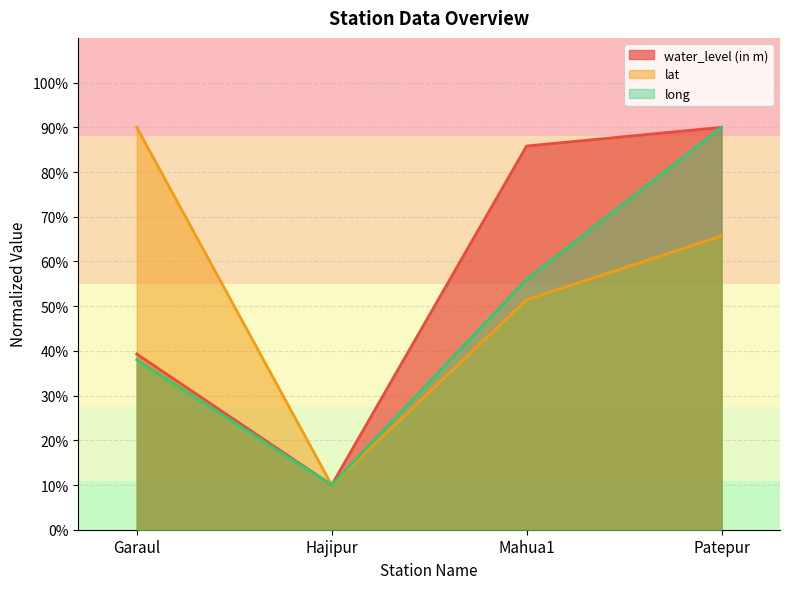

Reading left to right, what are all the values shown in this chart?

water_level (in m): Garaul=39.3	Hajipur=10.0	Mahua1=85.8	Patepur=90.0
lat: Garaul=90.0	Hajipur=10.0	Mahua1=51.4	Patepur=65.7
long: Garaul=38.0	Hajipur=10.0	Mahua1=56.0	Patepur=90.0